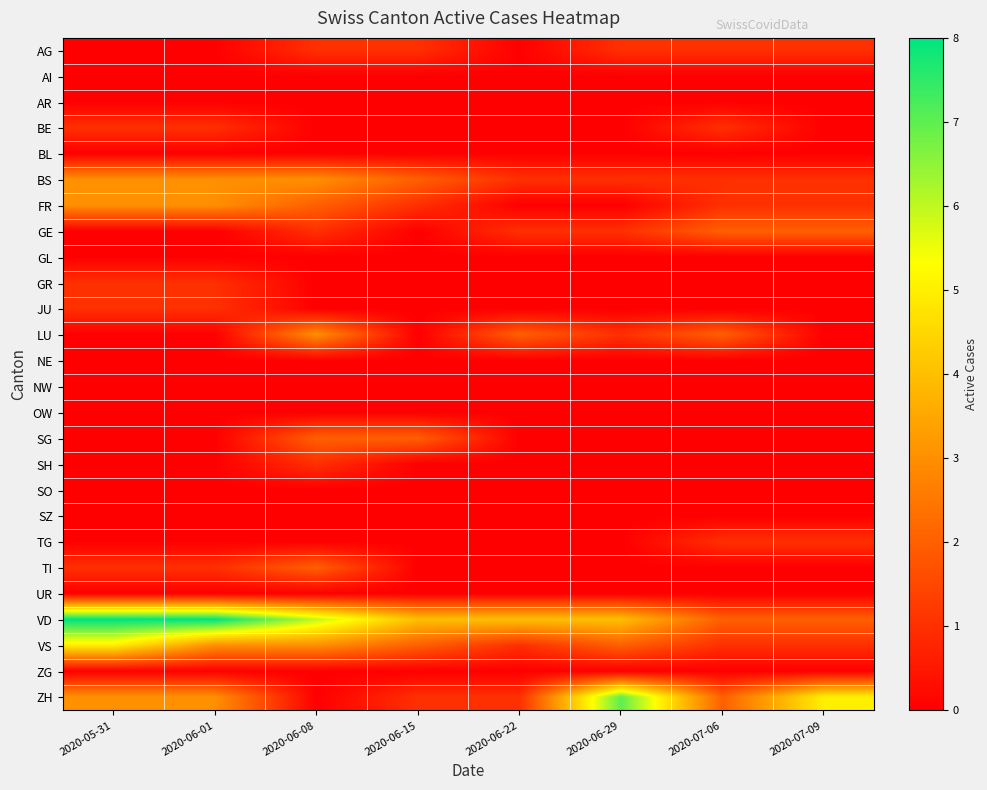

Between 2020-07-09 and 2020-06-22, which is larger?

2020-07-09